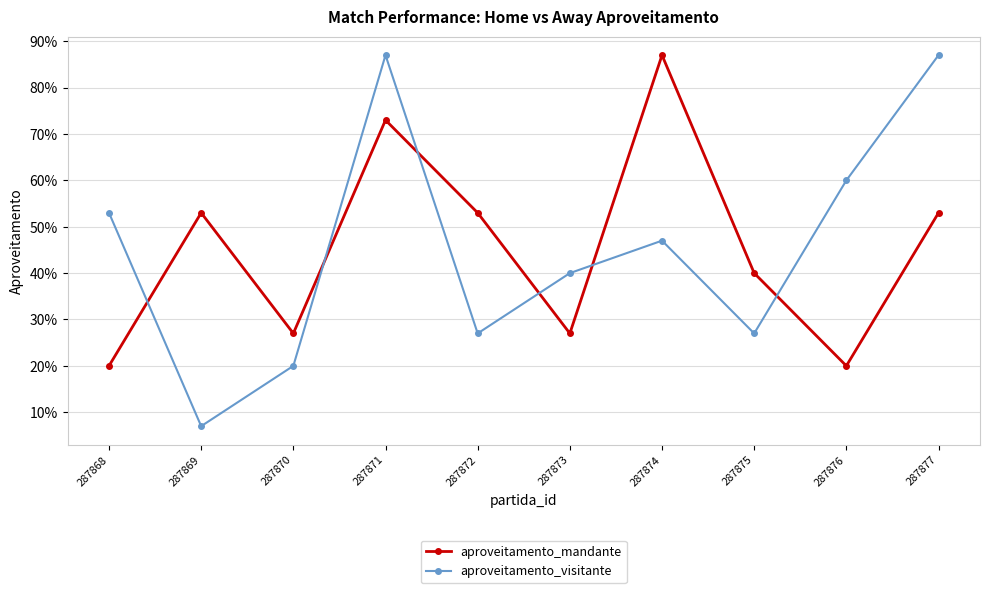

At which category is the sum across all series the highest?

287871